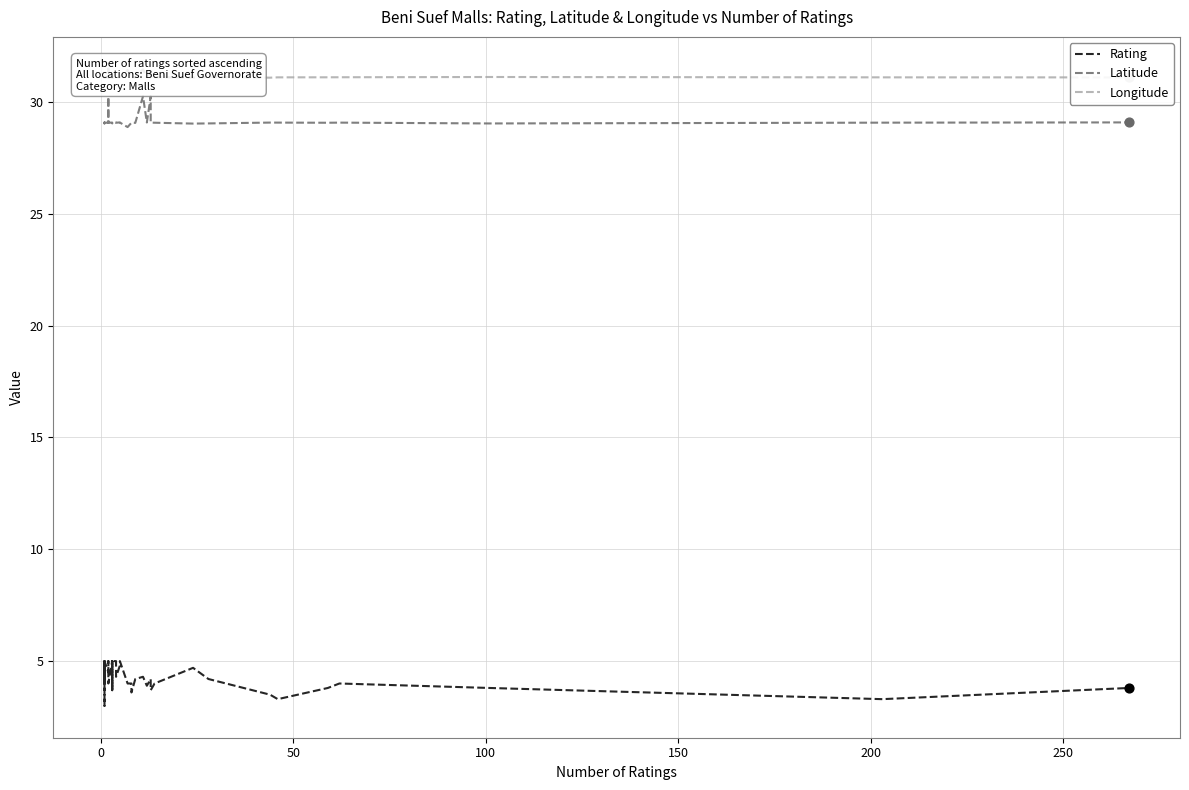

Which series has the largest total across all categories?

Longitude